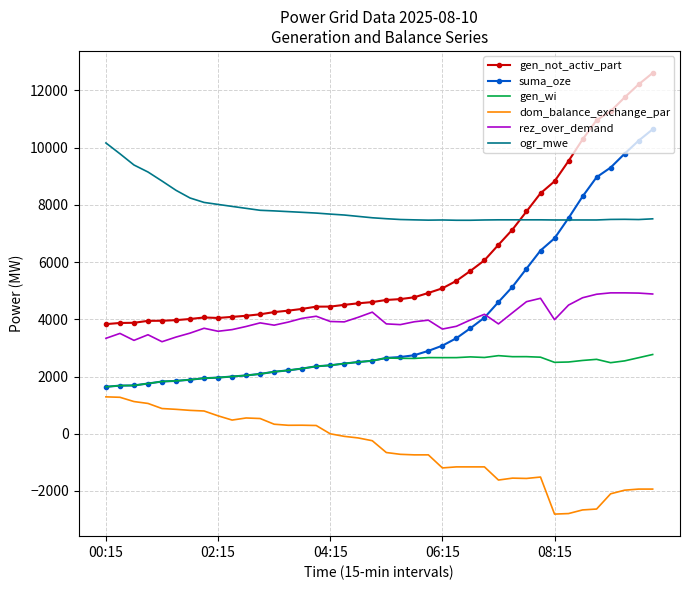

What is the minimum value shown in the chart?

-2808